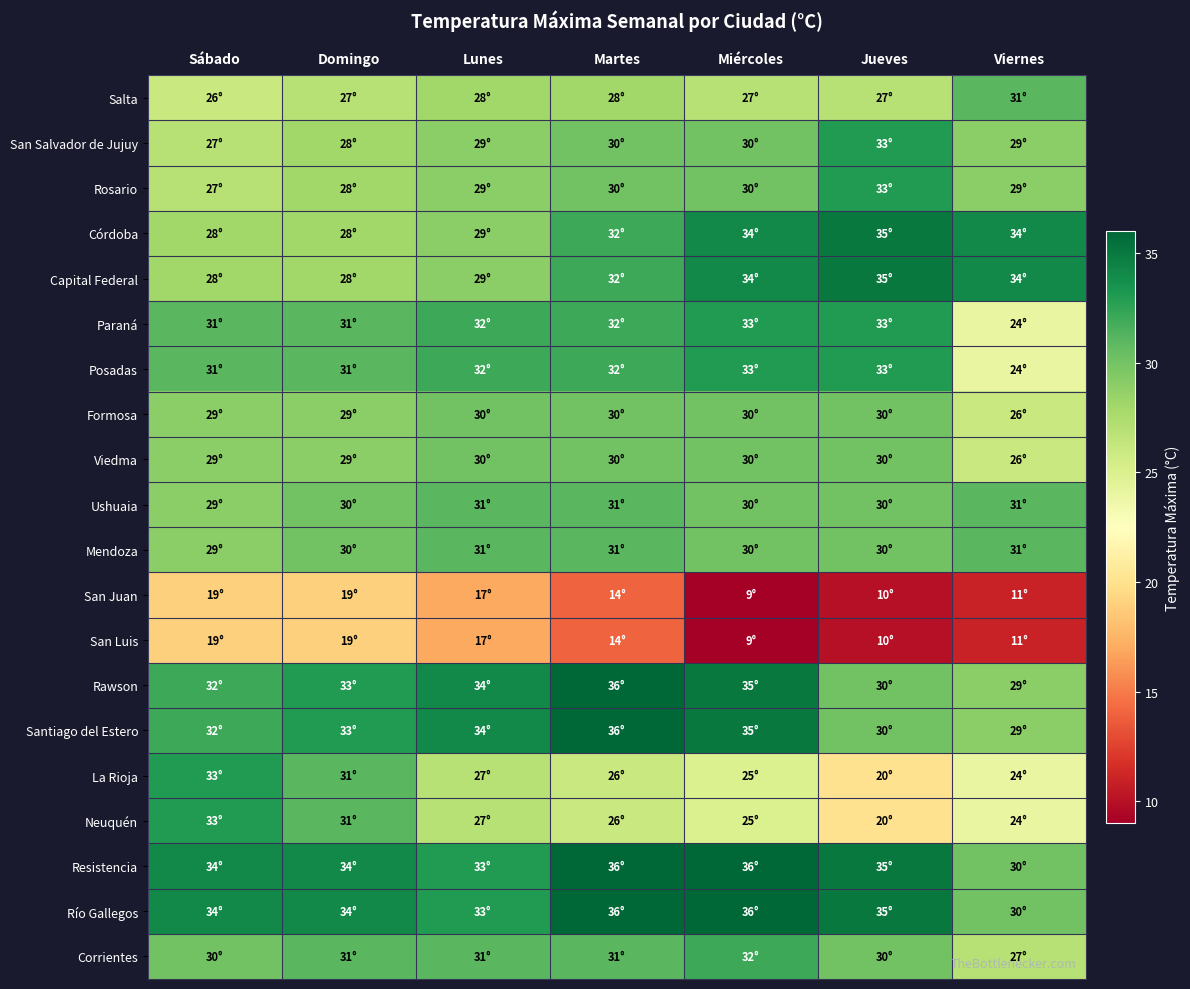

What is the total value across all series at Viernes?

534